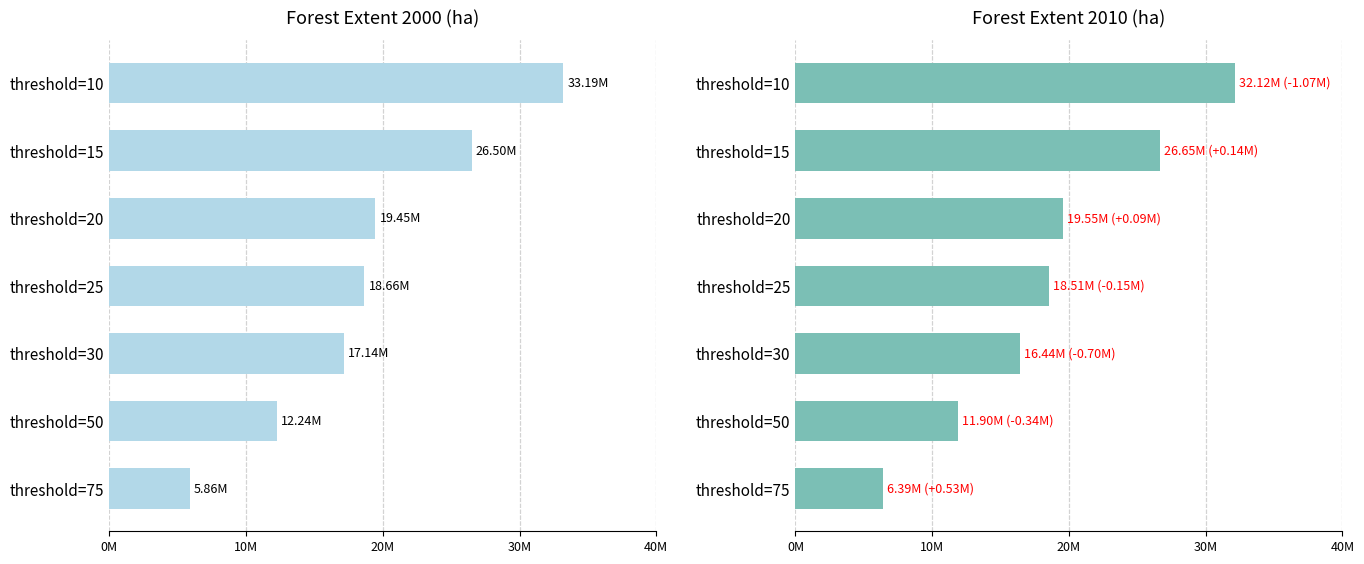

What is the spread (max minus min) of values at threshold=20?

91899